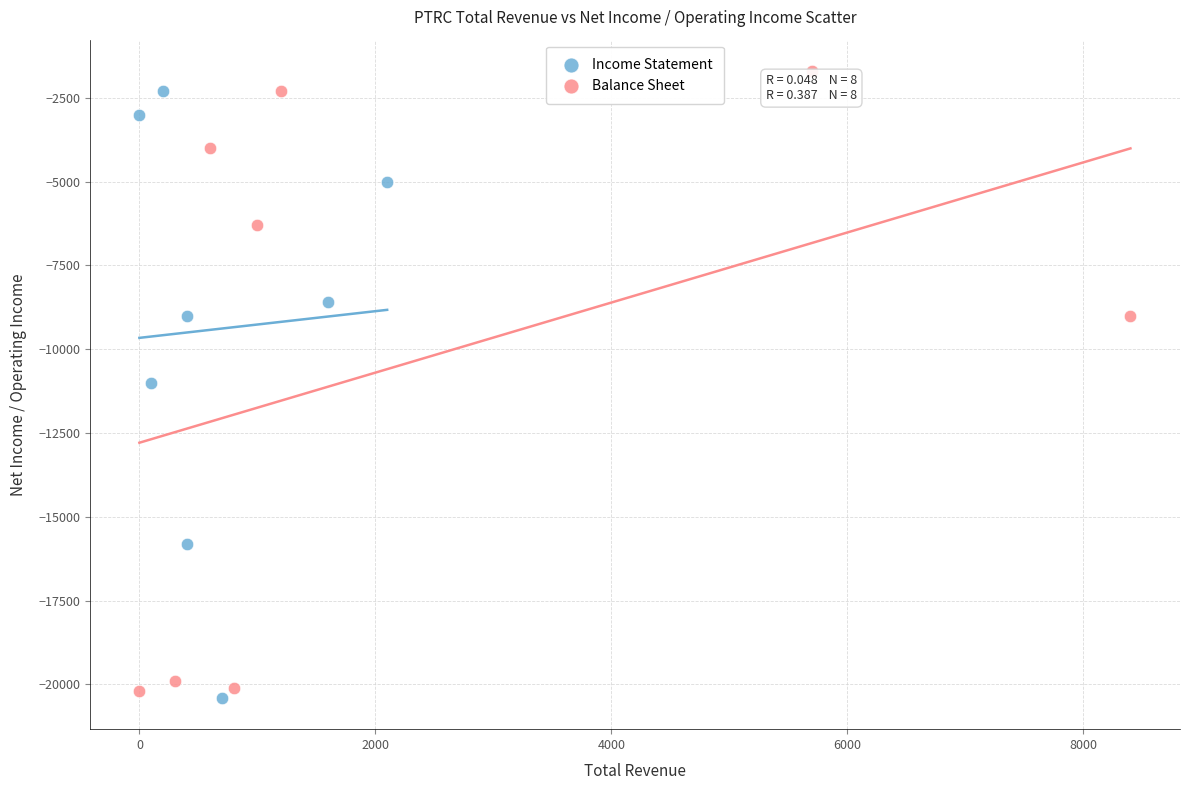

Which series contains the lowest Y value?

Income Statement